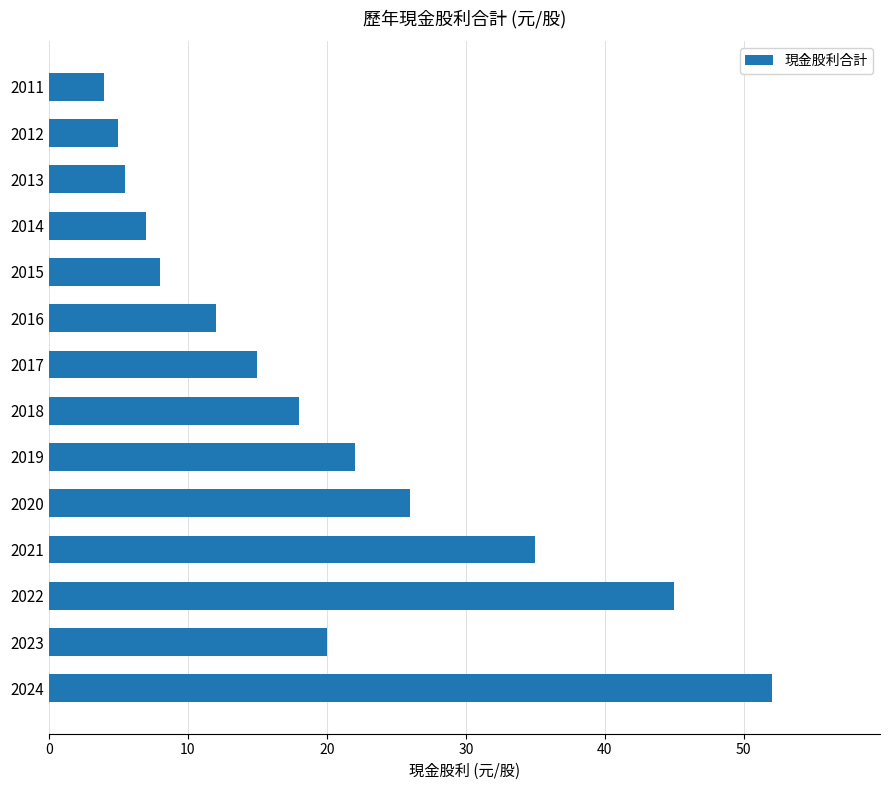

Reading top to bottom, transcribe all the data shown in this chart.

2011=4.0	2012=5.0	2013=5.5	2014=7.0	2015=8.0	2016=12.0	2017=15.0	2018=18.0	2019=22.0	2020=26.0	2021=35.0	2022=45.0	2023=20.0	2024=52.0